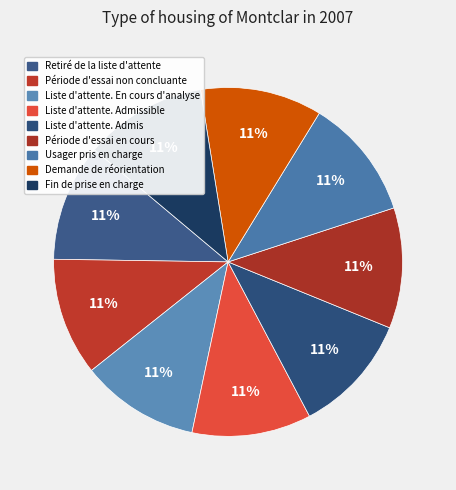

Is there a majority slice in this chart?

No